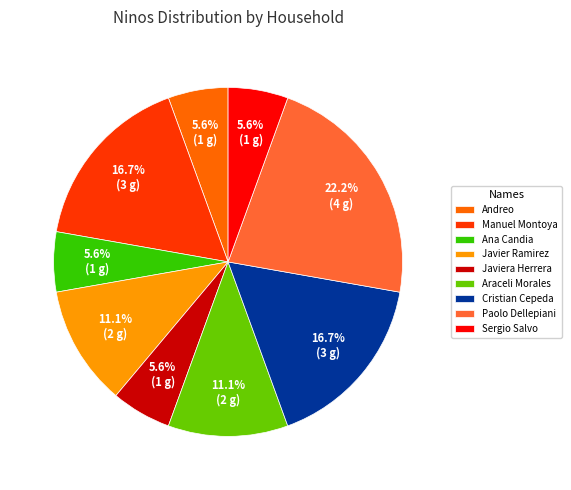

Is the sum of Javier Ramirez and Andreo greater than half?

No